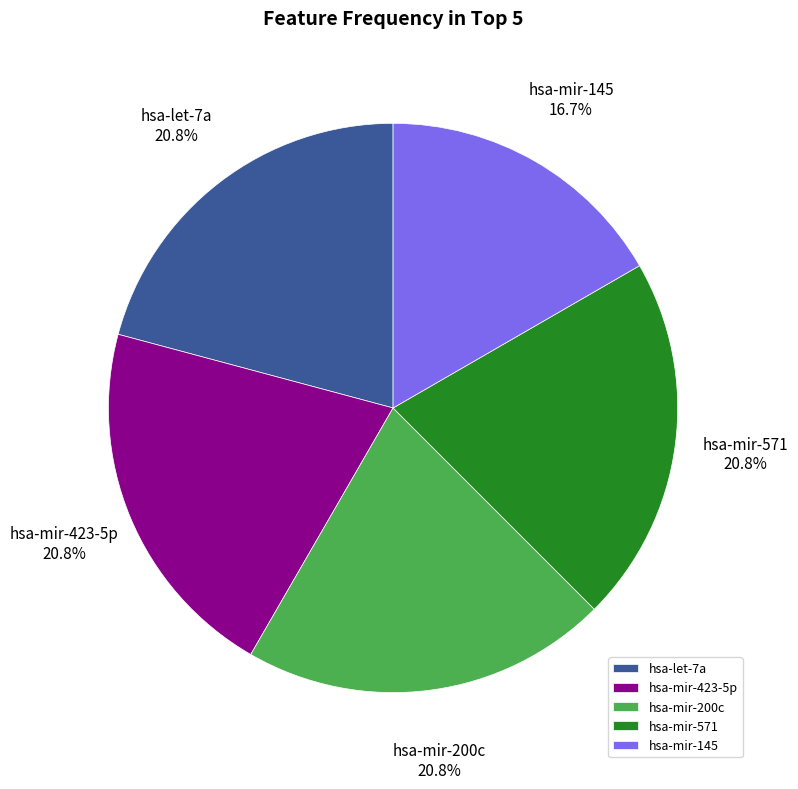

To the nearest percent, what is the average slice percentage?

20%